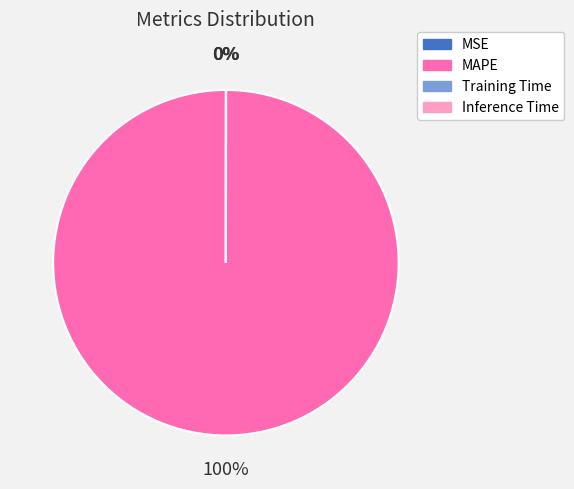

To the nearest percent, what is the average slice percentage?

25%